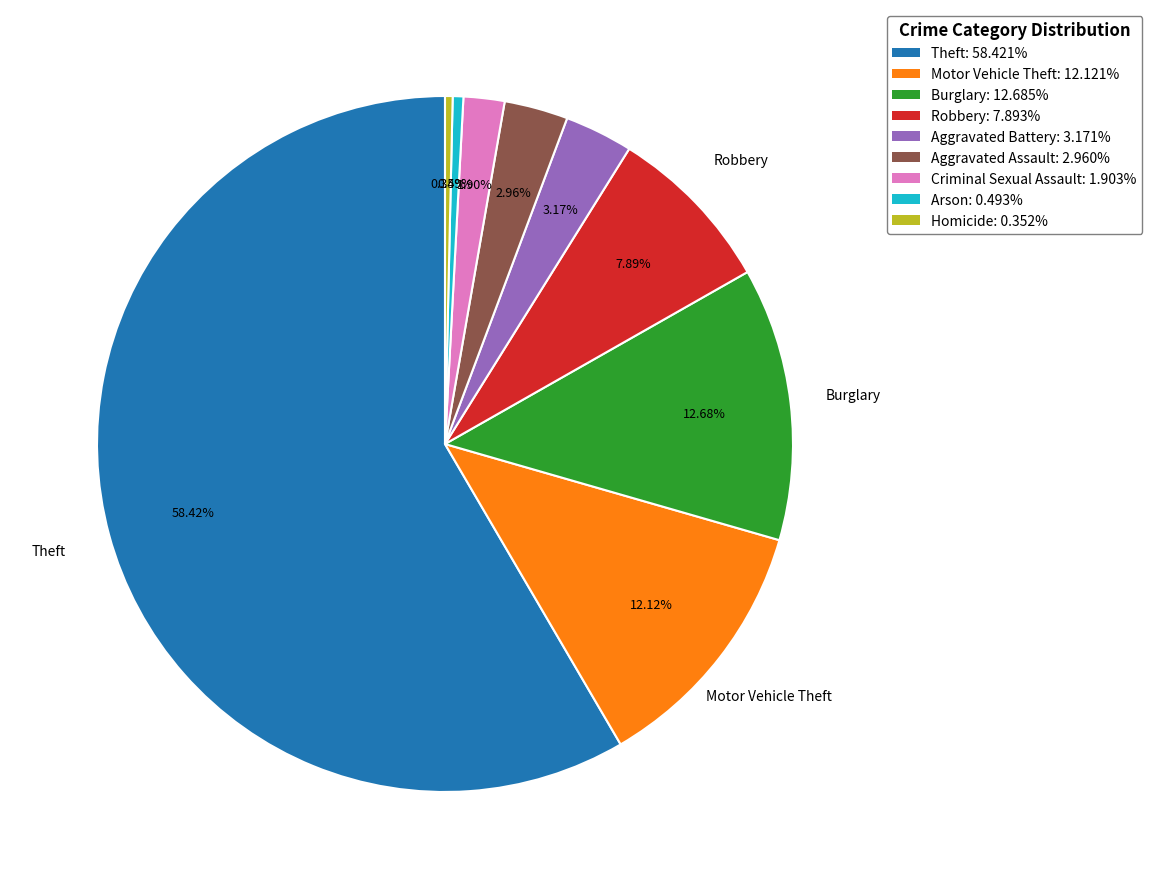

Which category has the biggest portion of the pie?

Theft